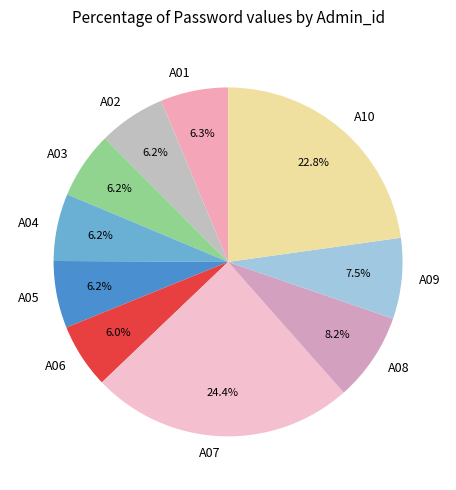

What is the largest slice in the pie chart?

A07